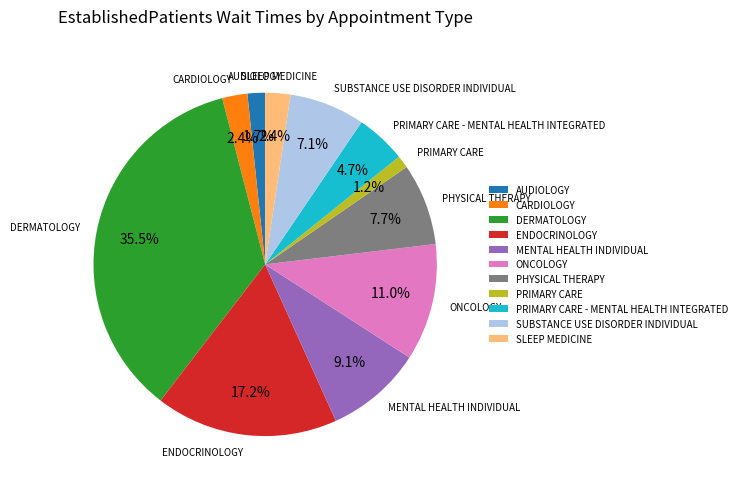

Combined, what portion of the pie is PHYSICAL THERAPY and SLEEP MEDICINE?

10.1%